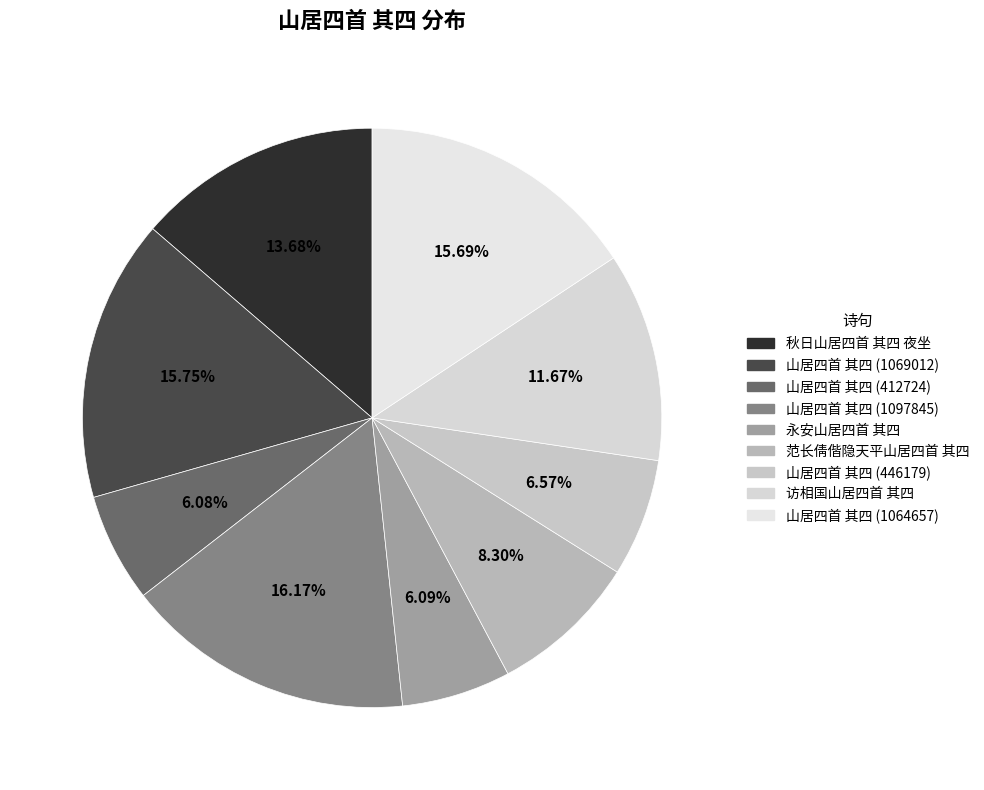

Does any single category account for the majority?

No